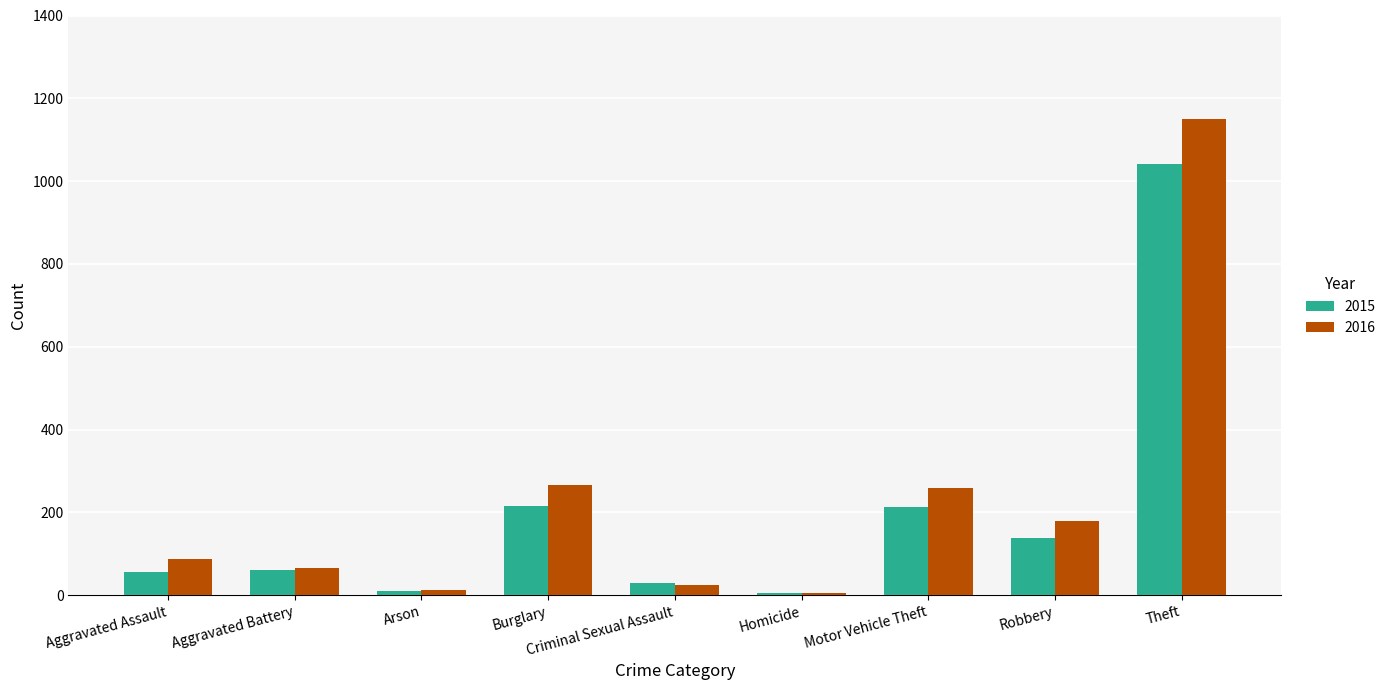

What is the sum of all 2016 values?

2049